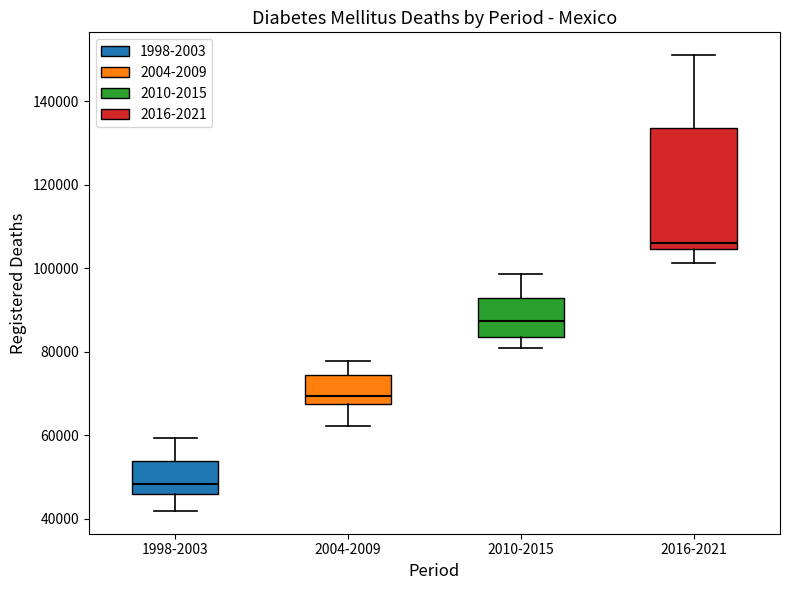

Where does the median line of the box for 2004-2009 sit on the y-axis? The values are not printed on the chart, so give them approximately, as read against the axis.

70000